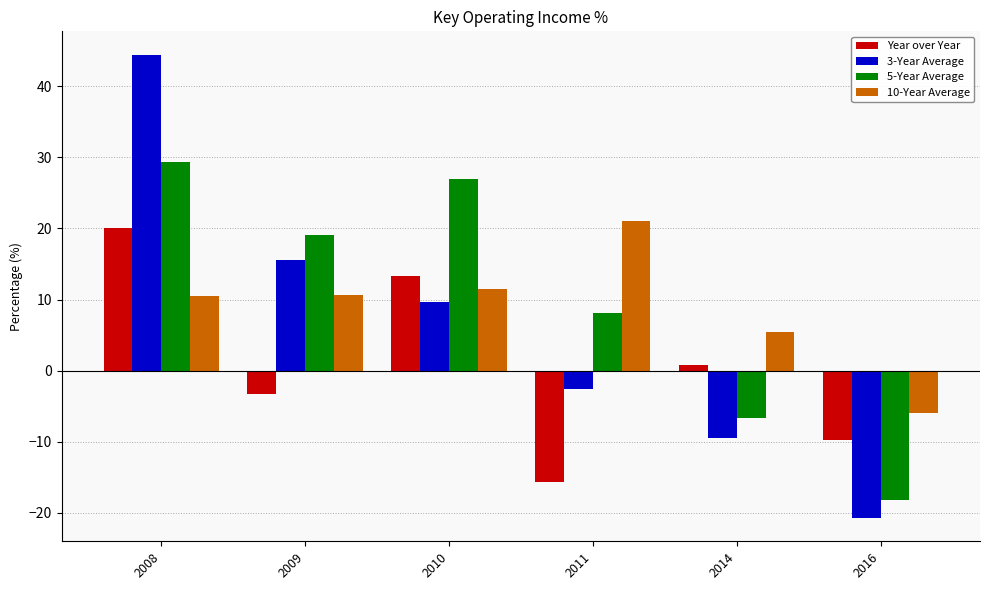

What are all the series names shown in the legend?

Year over Year, 3-Year Average, 5-Year Average, 10-Year Average